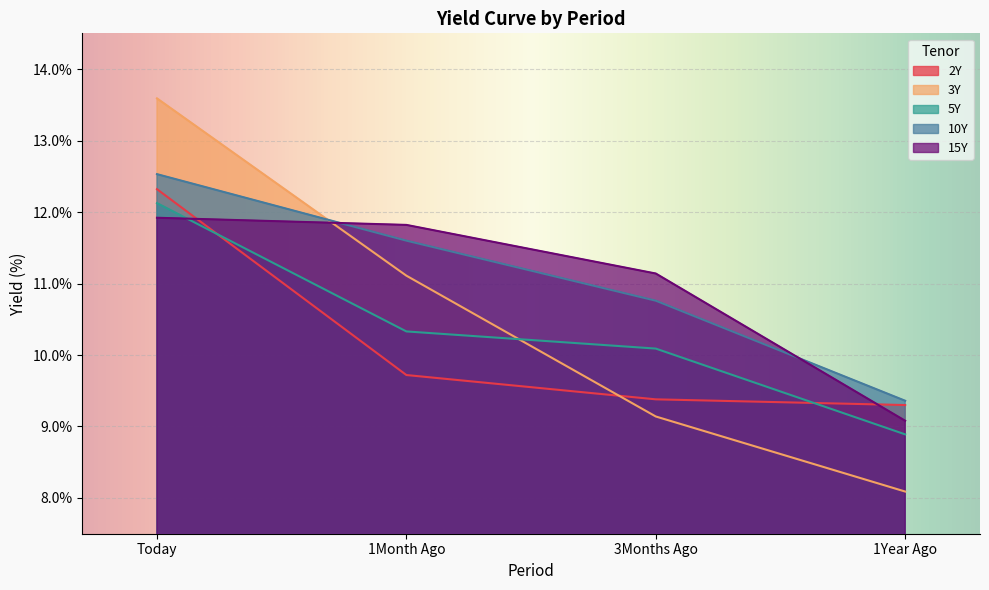

What are all the series names shown in the legend?

2Y, 3Y, 5Y, 10Y, 15Y